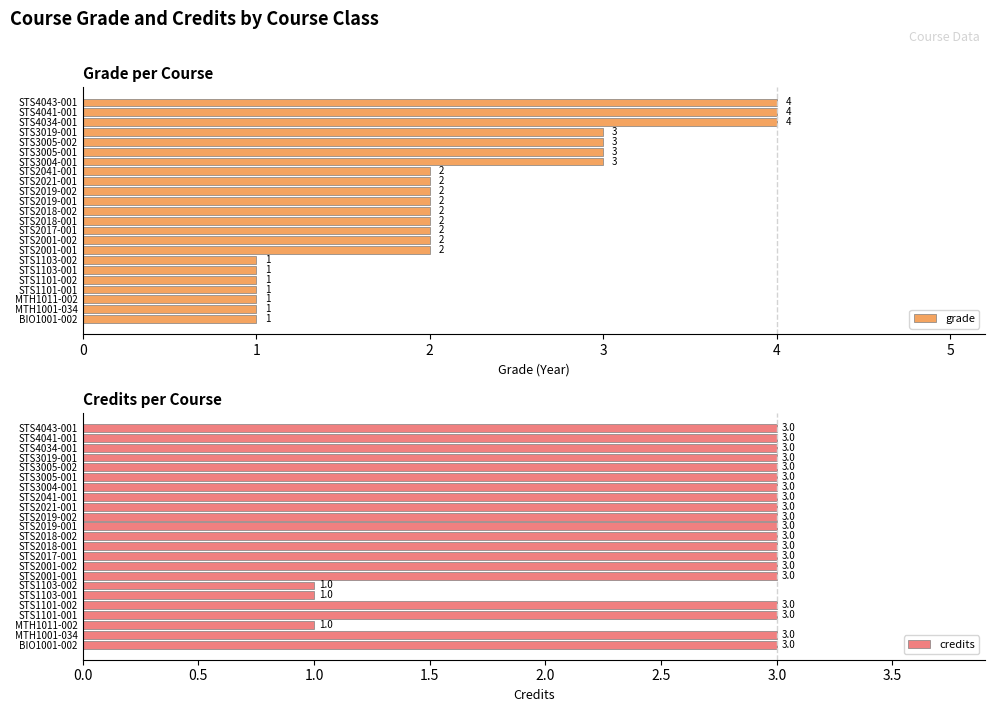

Is it true that grade equals 1 at STS1101-001?

True